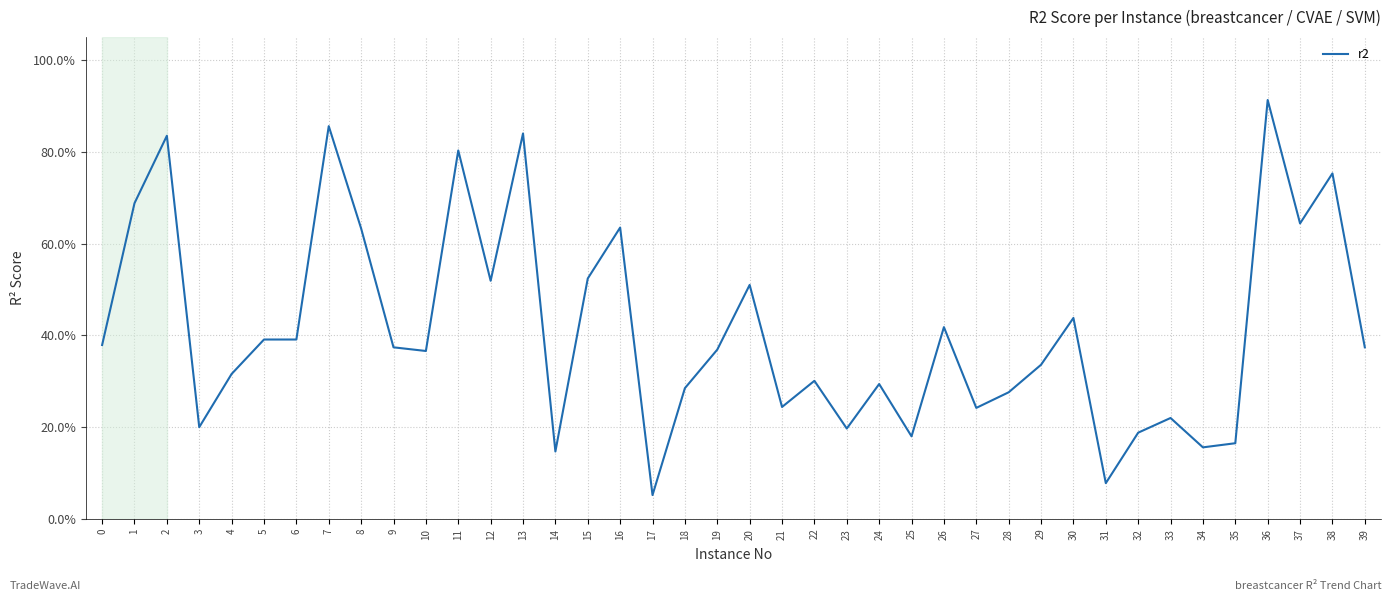

What is the value of the 8th point from the left?

0.9